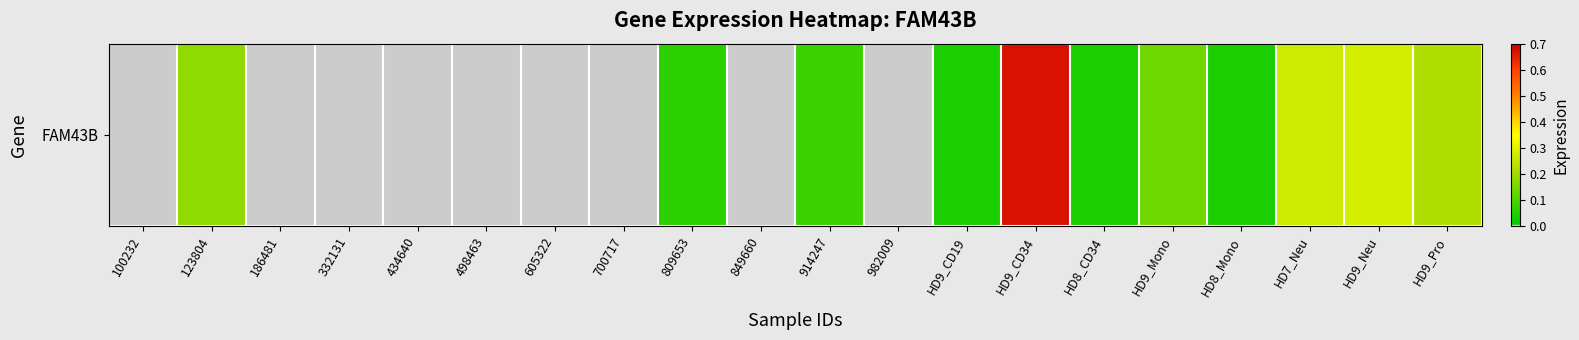

What is the difference between the second highest and second lowest values?

0.3